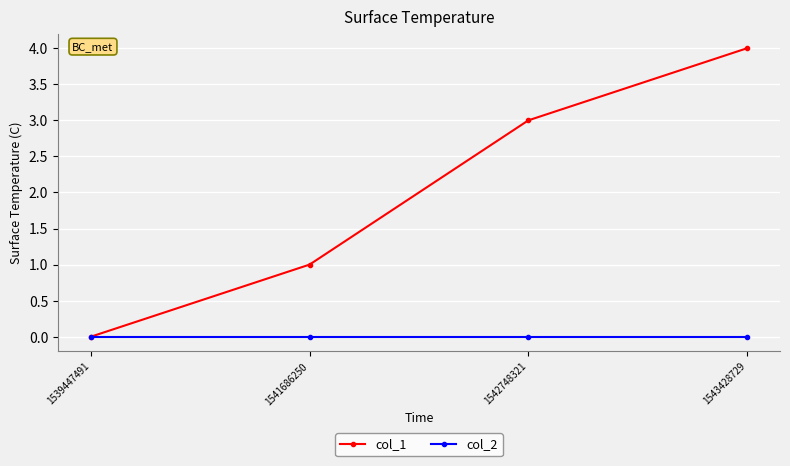

What is the maximum value shown in the chart?

4